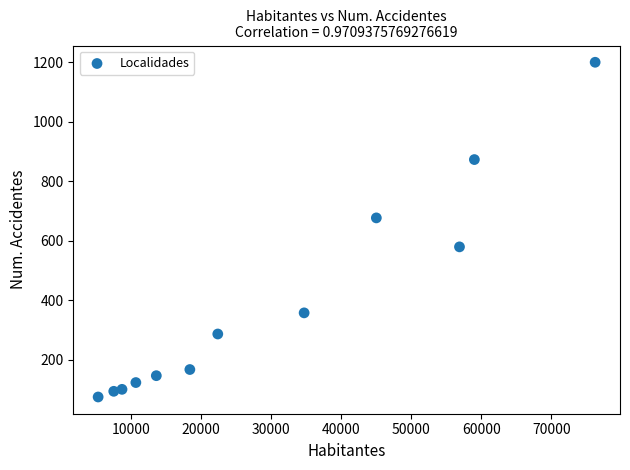

What Y value in the scatter plot is closest to 637?

677.0